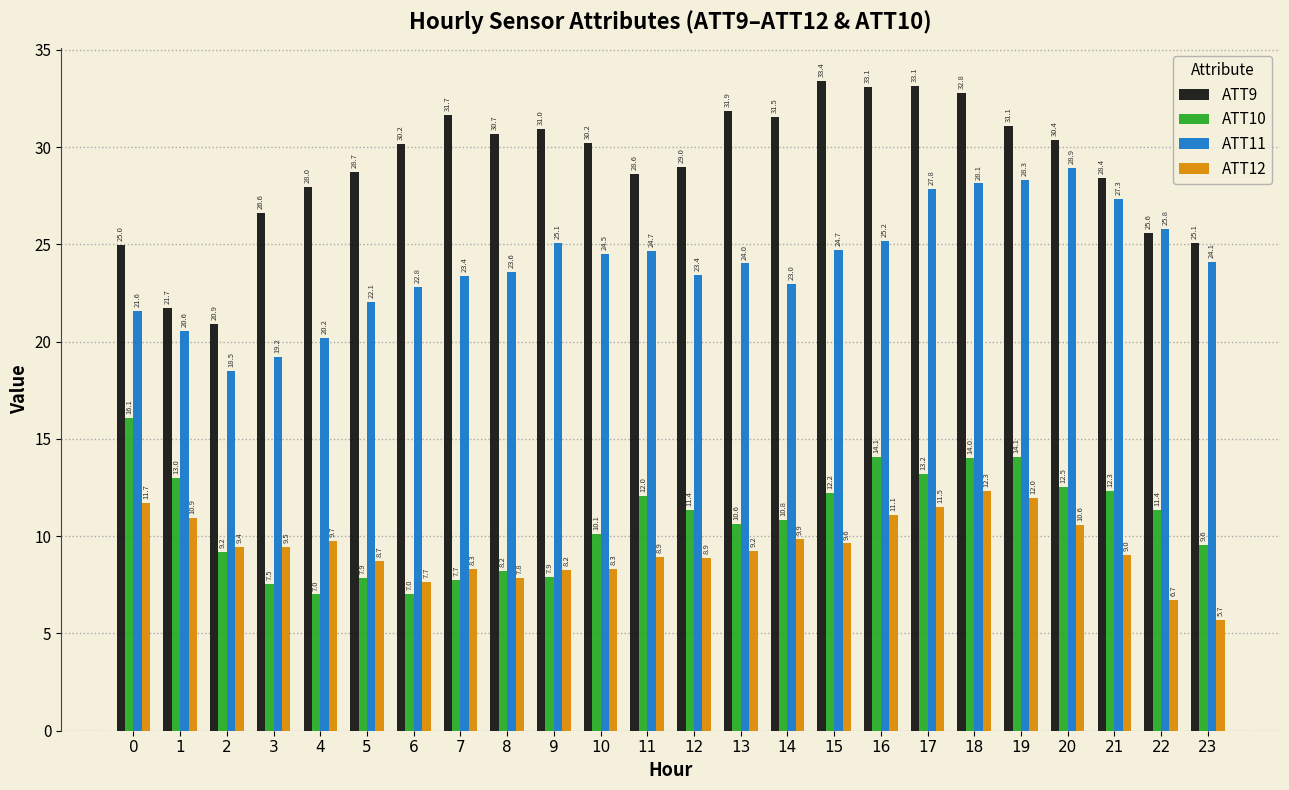

Which series has the largest total across all categories?

ATT9